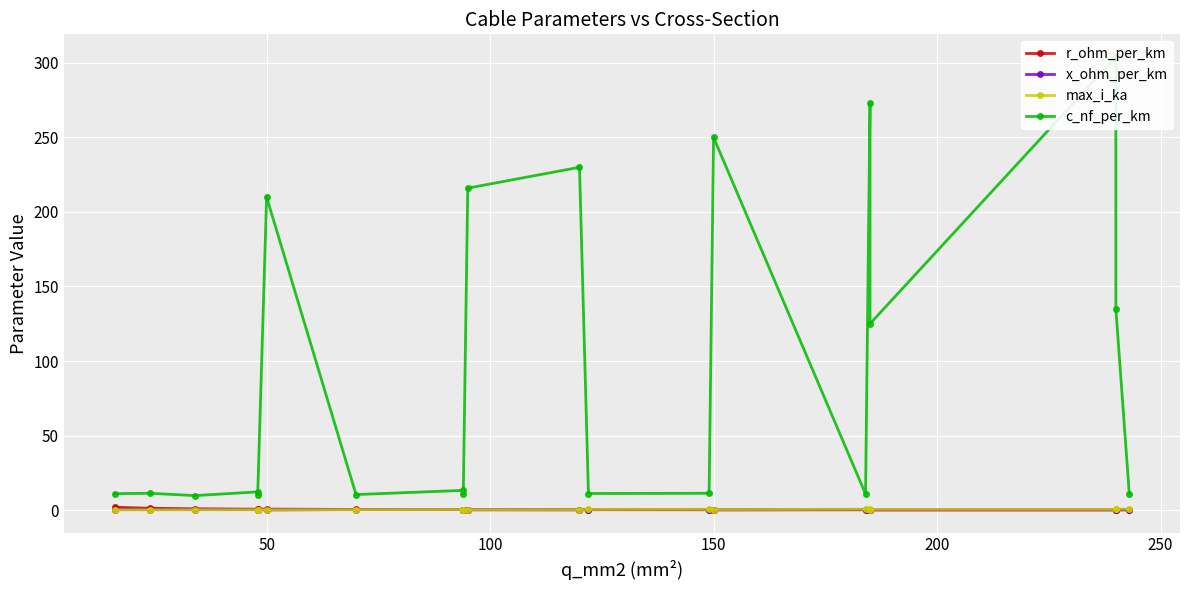

What is the minimum value for x_ohm_per_km?

0.1